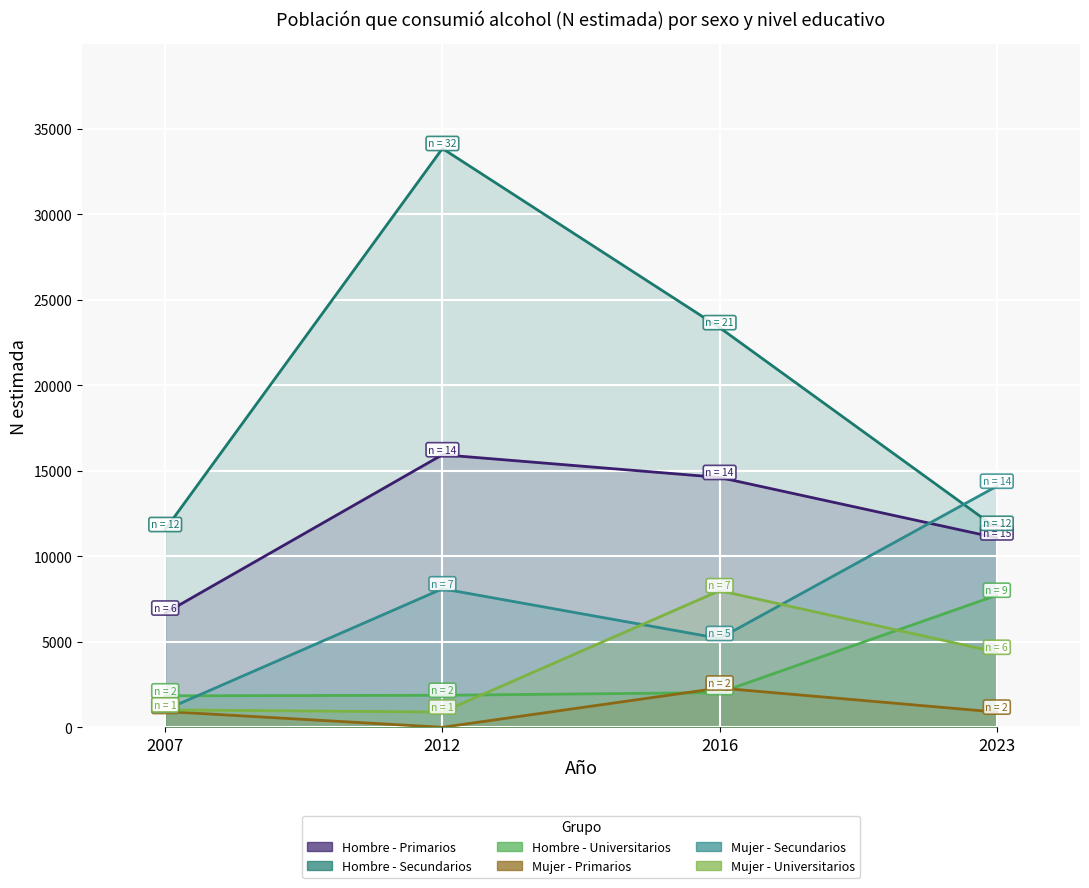

Where do Mujer - Secundarios and Mujer - Universitarios first cross each other?

2012 and 2016